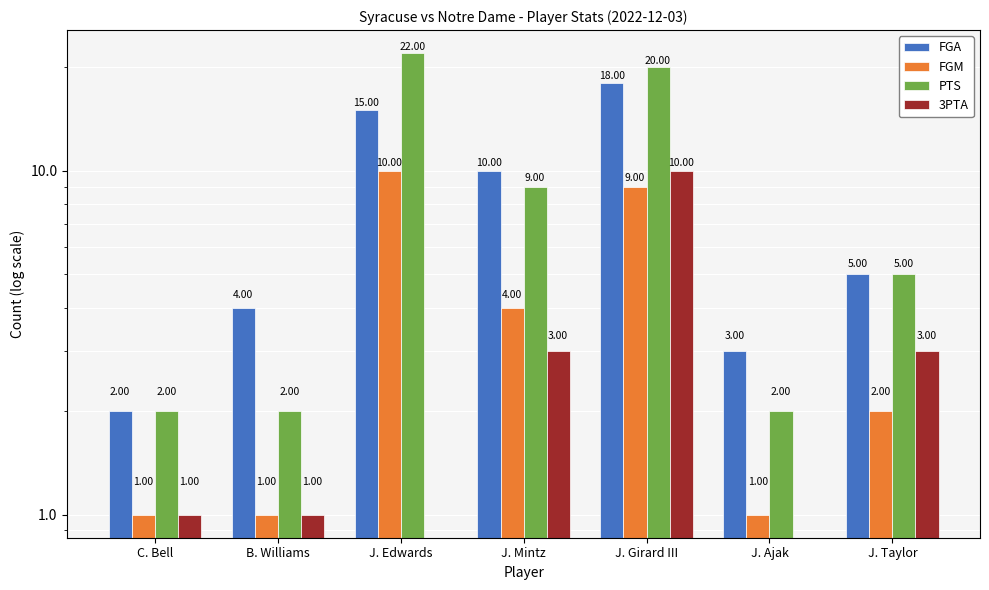

What is the difference between the highest and lowest values at C. Bell?

1